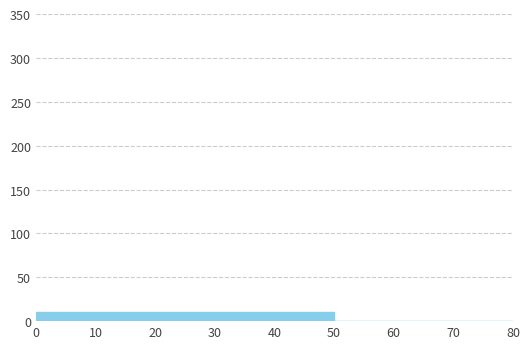

What is the height of the bar covering 20 to 30 on the x-axis? The values are not printed on the chart, so give them approximately, as read against the axis.

10